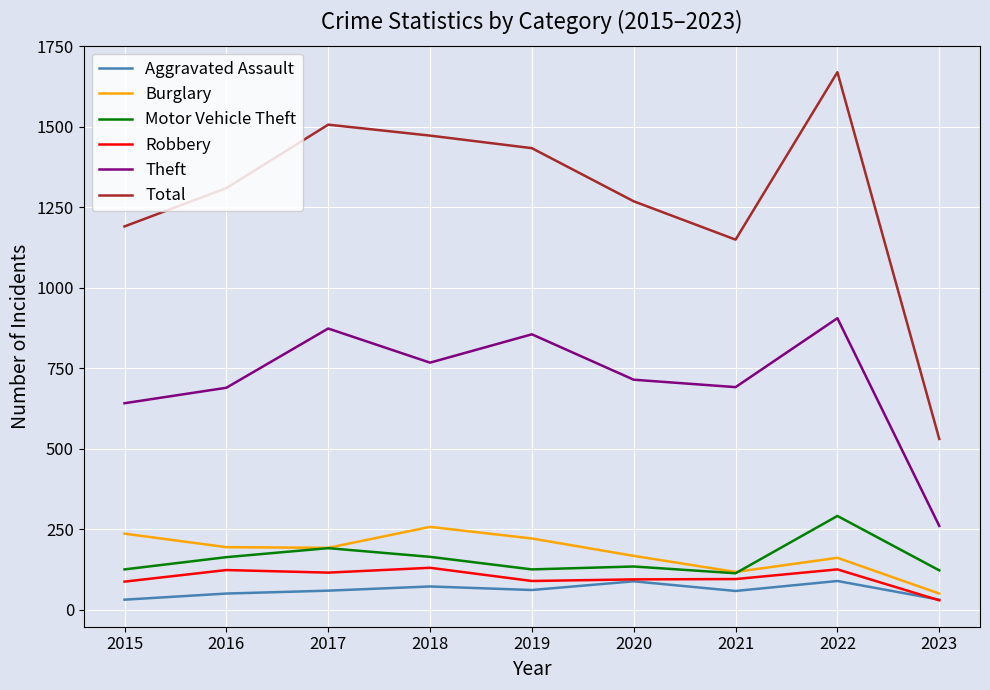

How many interior local peaks does the Theft series have?

3